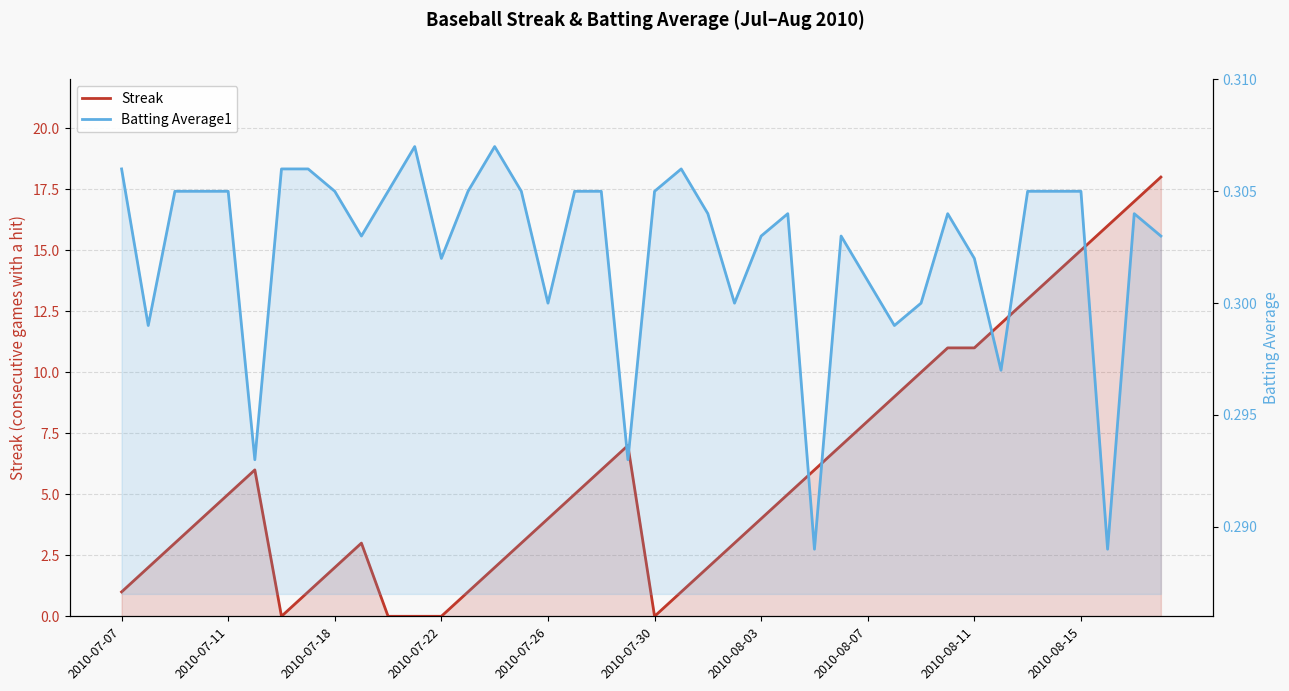

List the series in order of their peak value, highest first.

Streak, Batting Average1